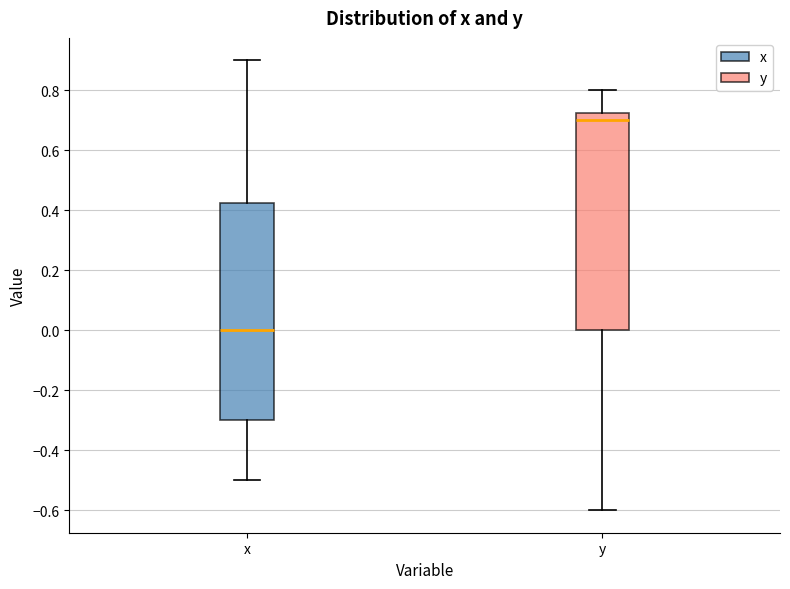

Where is the lower edge of the box for y on the y-axis? The values are not printed on the chart, so give them approximately, as read against the axis.

0.00